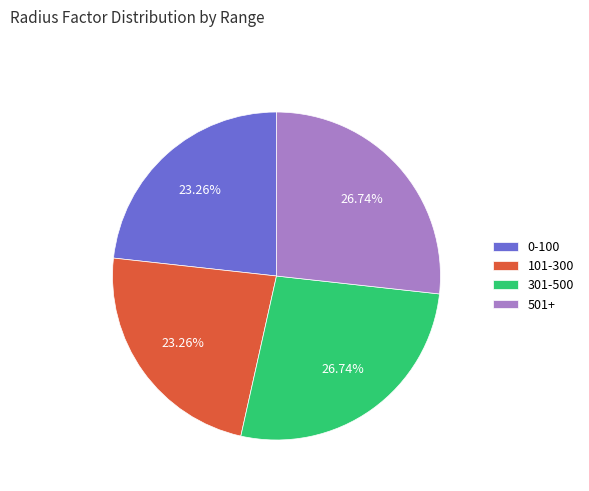

Approximately how many times larger is the value at 0-100 compared to 301-500?

0.9